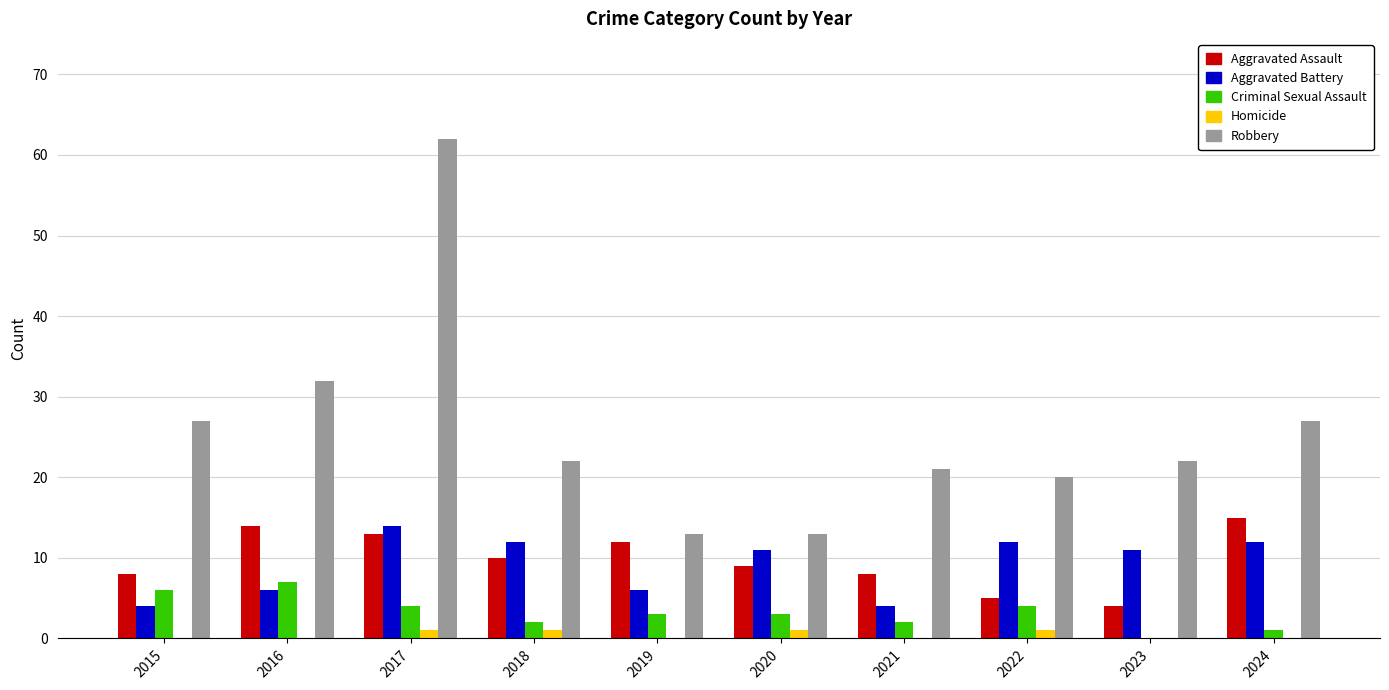

Is the value of Aggravated Battery at 2023 greater than the value of Criminal Sexual Assault at 2018?

Yes